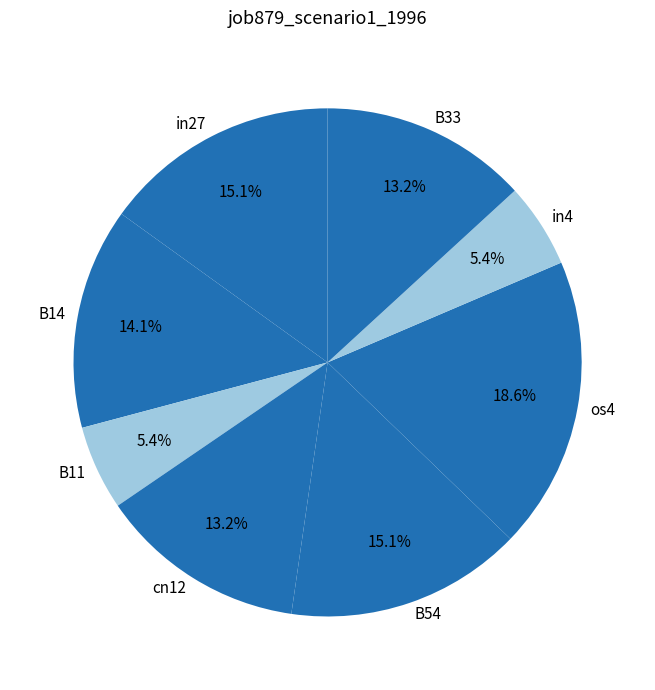

Which has a higher value, in27 or B14?

in27